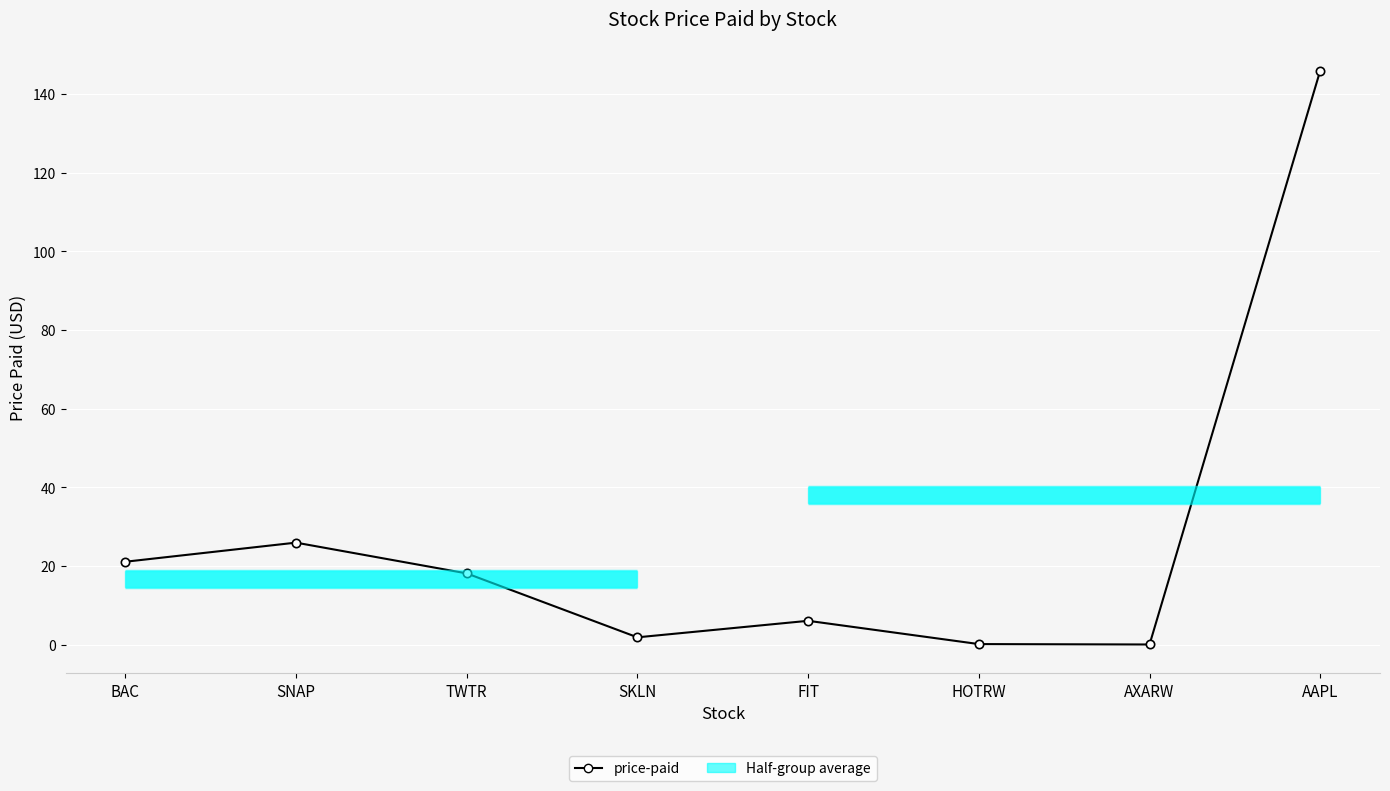

What is the change in value from HOTRW to AXARW?

-0.1